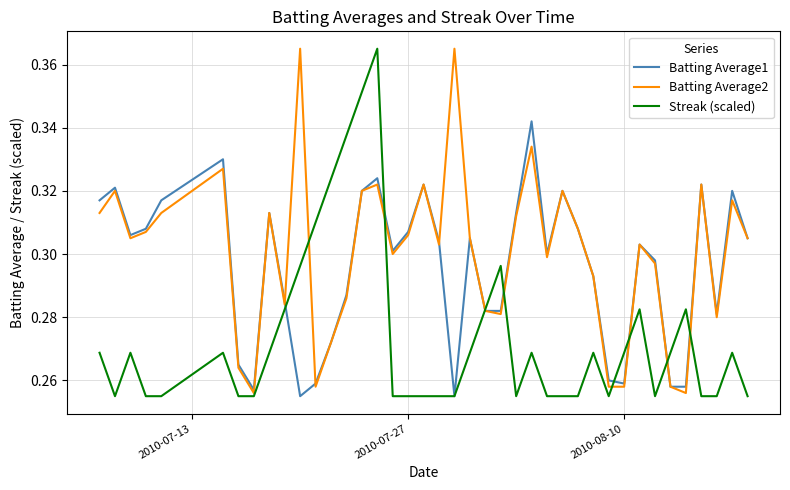

What is the difference between the second highest and minimum values in the Streak (scaled) series?

0.1